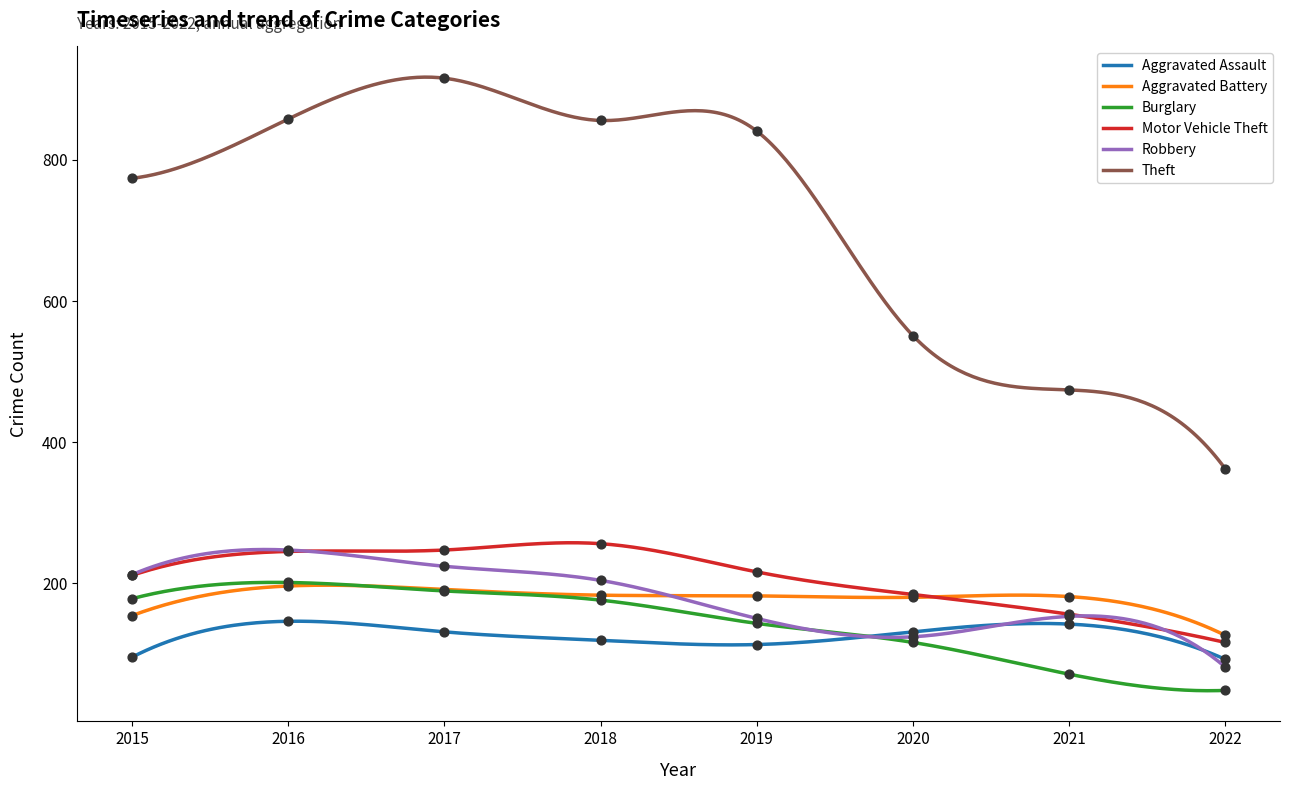

Is the value of Robbery at 2017 greater than the value of Theft at 2018?

No